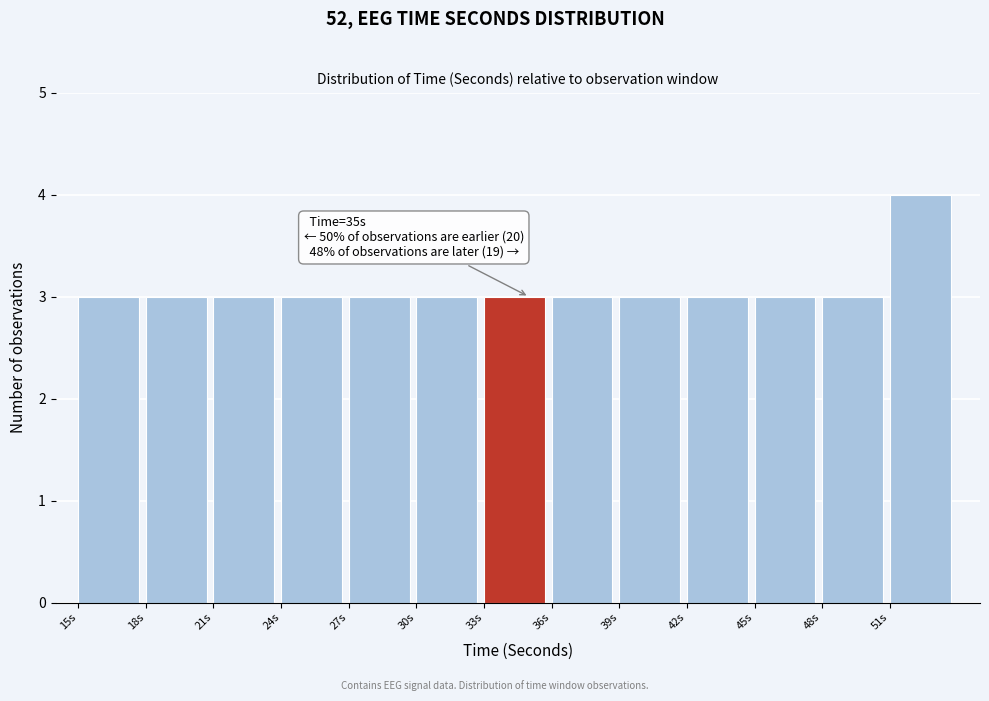

Which range on the x-axis has the tallest bar?

51 to 54